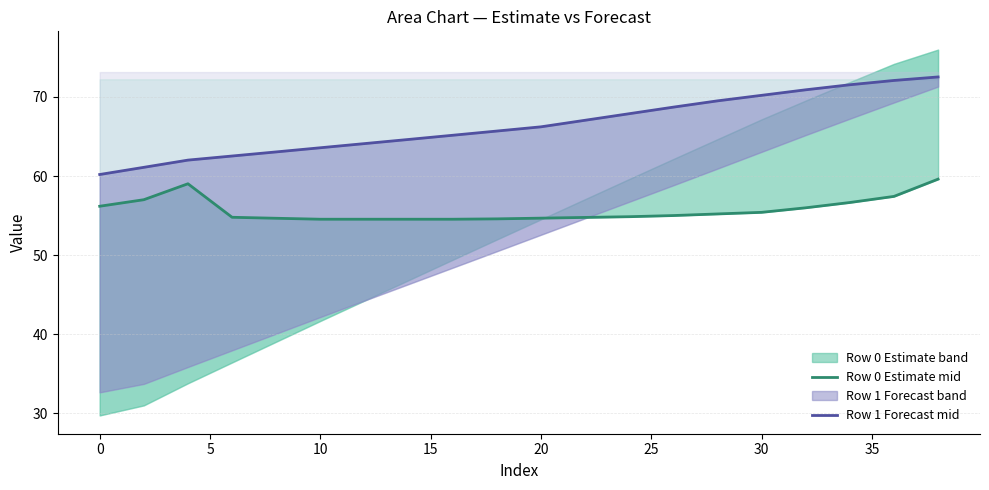

Which series has the largest total across all categories?

Row 1 Forecast mid